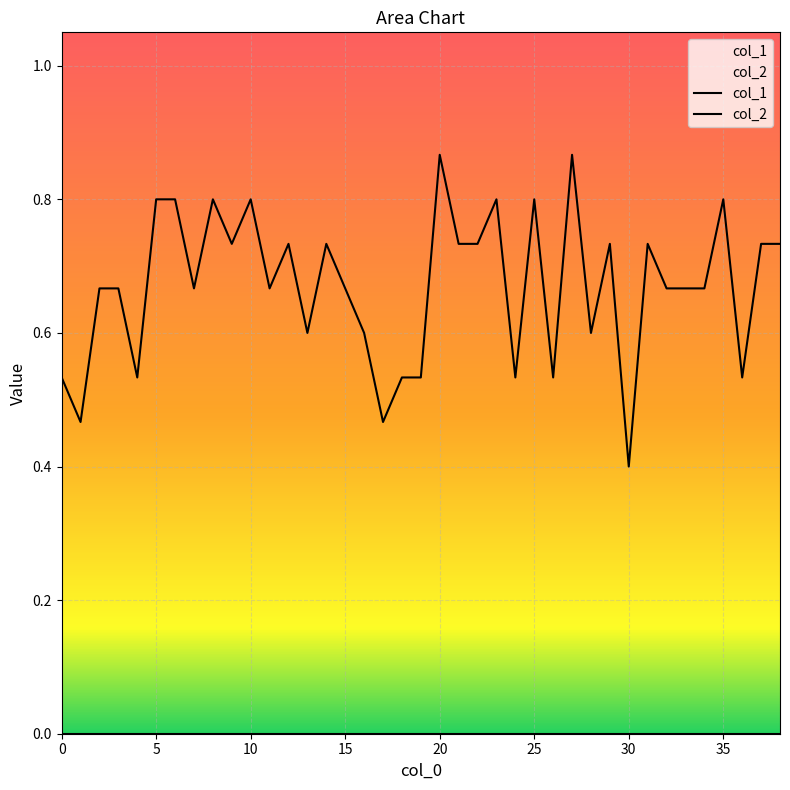

Where is the first local minimum?

1